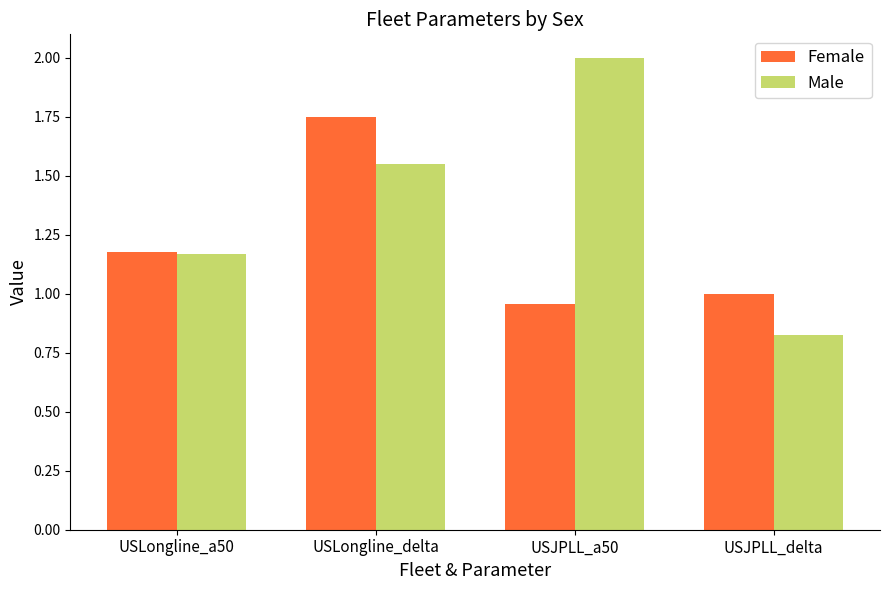

At which label does Male first exceed 1?

USLongline_a50